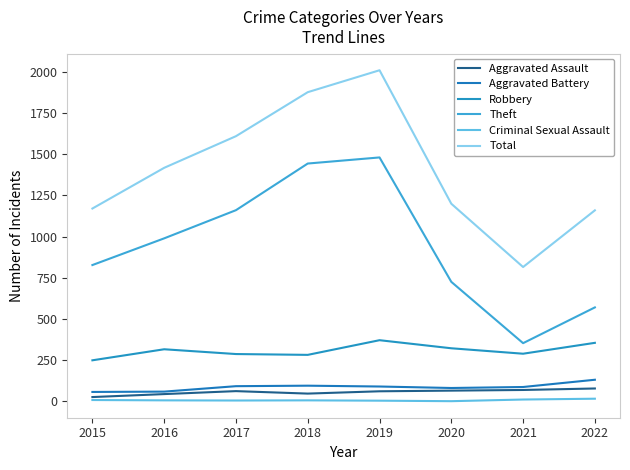

Reading left to right, extract all data points from this chart.

Aggravated Assault: 2015=26	2016=44	2017=62	2018=47	2019=61	2020=65	2021=69	2022=78
Aggravated Battery: 2015=57	2016=59	2017=92	2018=95	2019=90	2020=81	2021=87	2022=131
Robbery: 2015=249	2016=316	2017=287	2018=282	2019=371	2020=322	2021=289	2022=355
Theft: 2015=827	2016=989	2017=1160	2018=1443	2019=1480	2020=725	2021=353	2022=570
Criminal Sexual Assault: 2015=8	2016=6	2017=5	2018=6	2019=4	2020=1	2021=11	2022=16
Total: 2015=1170	2016=1417	2017=1609	2018=1876	2019=2009	2020=1199	2021=815	2022=1159